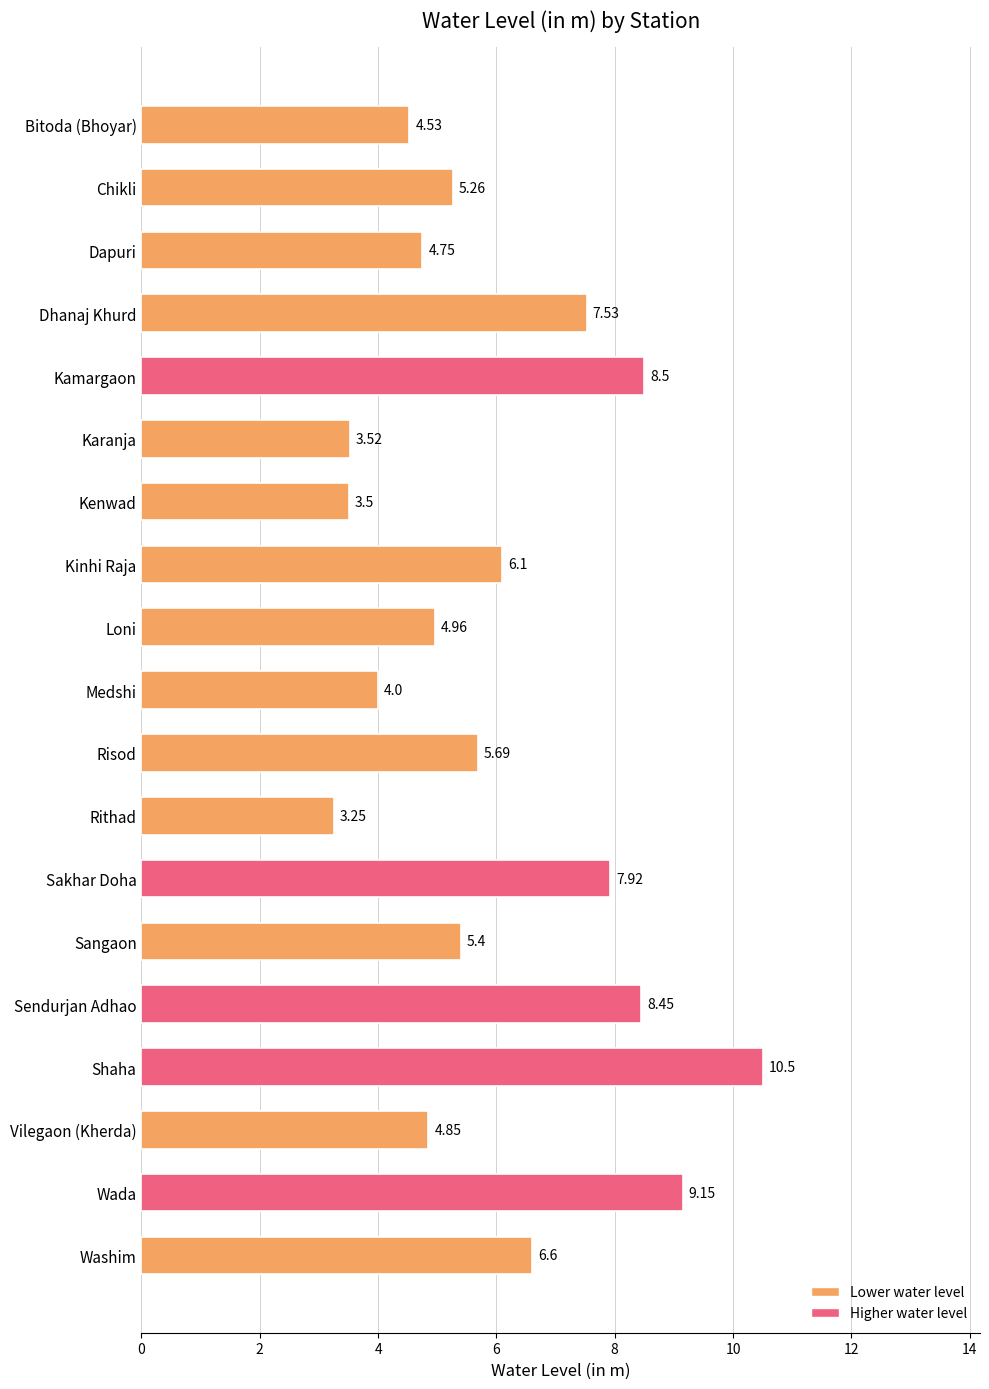

What is the change in value from Dhanaj Khurd to Medshi?

-3.5